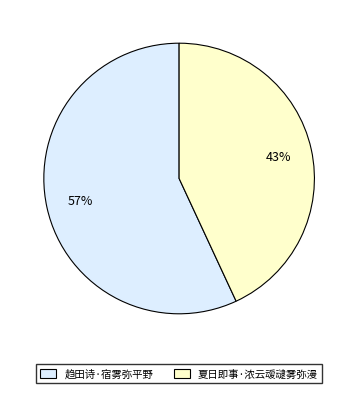

To the nearest percent, what is the average slice percentage?

50%